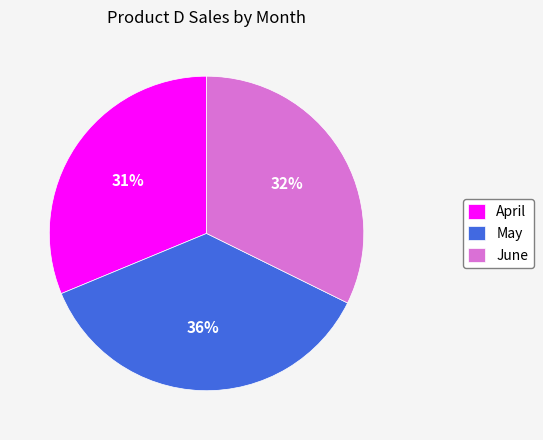

How many segments does this pie chart have?

3